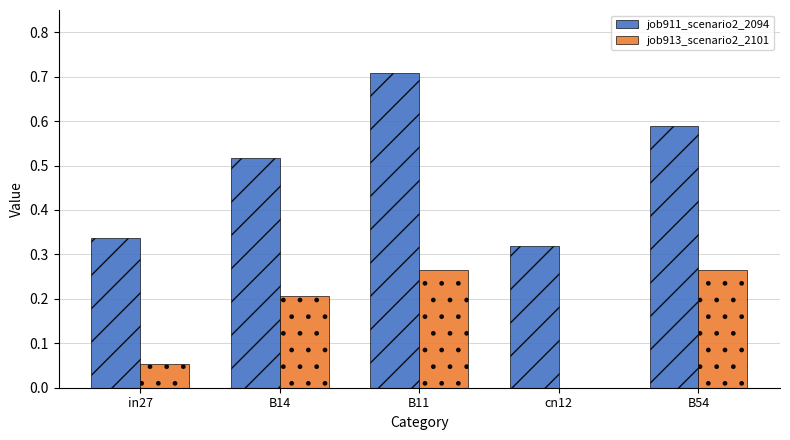

Is it true that job913_scenario2_2101 equals 0.0 at cn12?

True